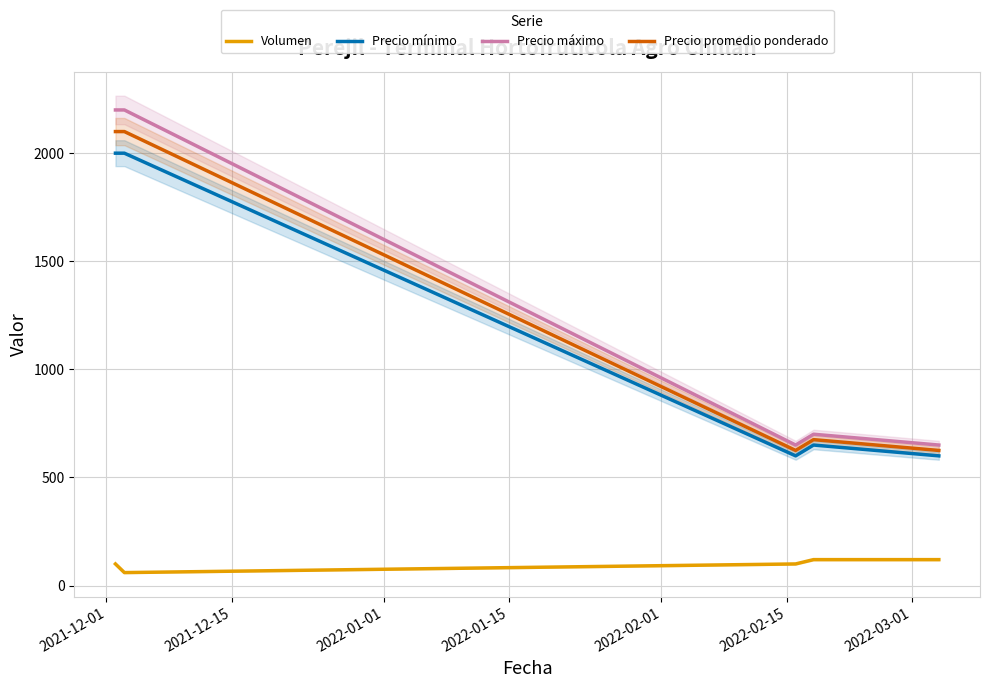

Which series has the widest spread of values?

Precio máximo